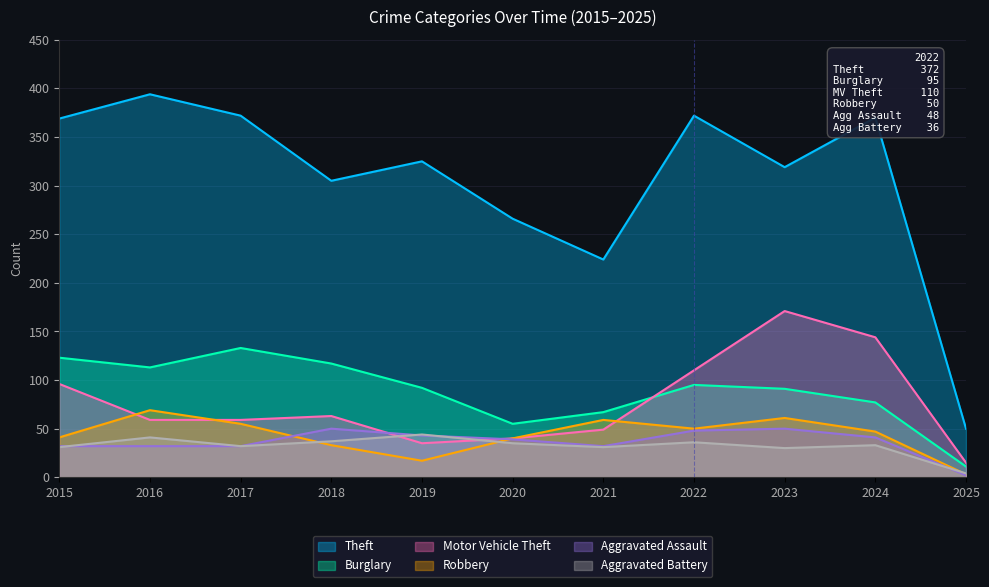

At which category is the sum across all series the highest?

2023